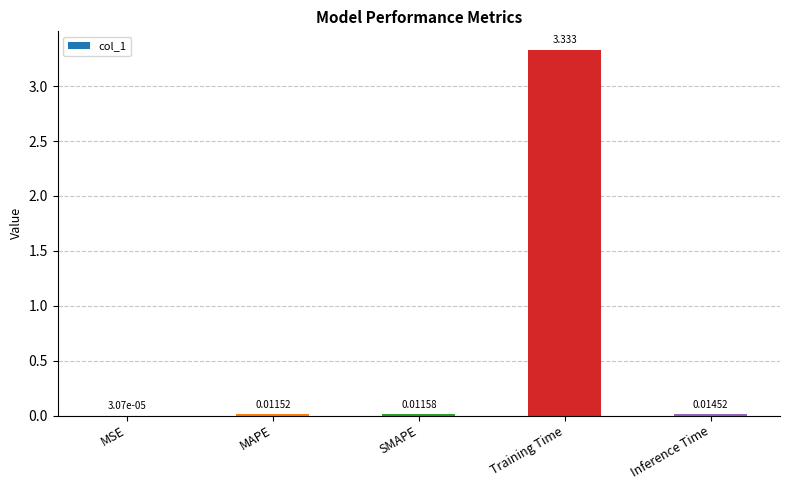

At which label is the value closest to 1?

Inference Time